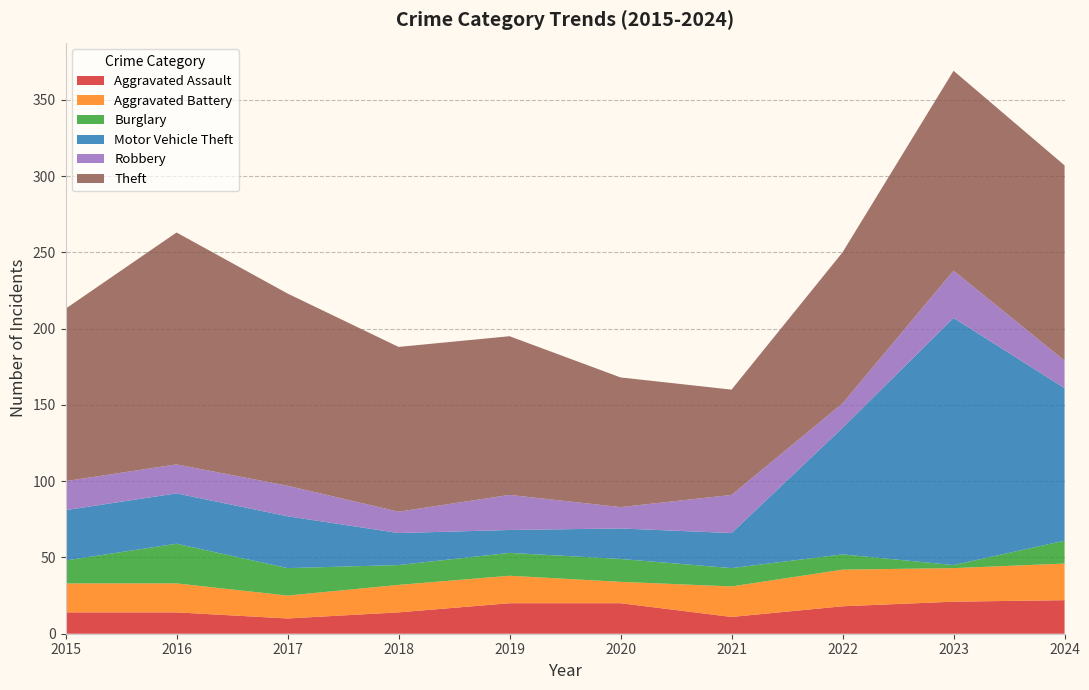

Reading left to right, what are all the values shown in this chart?

Aggravated Assault: 2015=14	2016=14	2017=10	2018=14	2019=20	2020=20	2021=11	2022=18	2023=21	2024=22
Aggravated Battery: 2015=19	2016=19	2017=15	2018=18	2019=18	2020=14	2021=20	2022=24	2023=22	2024=24
Burglary: 2015=15	2016=26	2017=18	2018=13	2019=15	2020=15	2021=12	2022=10	2023=2	2024=15
Motor Vehicle Theft: 2015=33	2016=33	2017=34	2018=21	2019=15	2020=20	2021=23	2022=83	2023=162	2024=100
Robbery: 2015=19	2016=19	2017=20	2018=14	2019=23	2020=14	2021=25	2022=16	2023=31	2024=18
Theft: 2015=113	2016=152	2017=126	2018=108	2019=104	2020=85	2021=69	2022=99	2023=131	2024=128